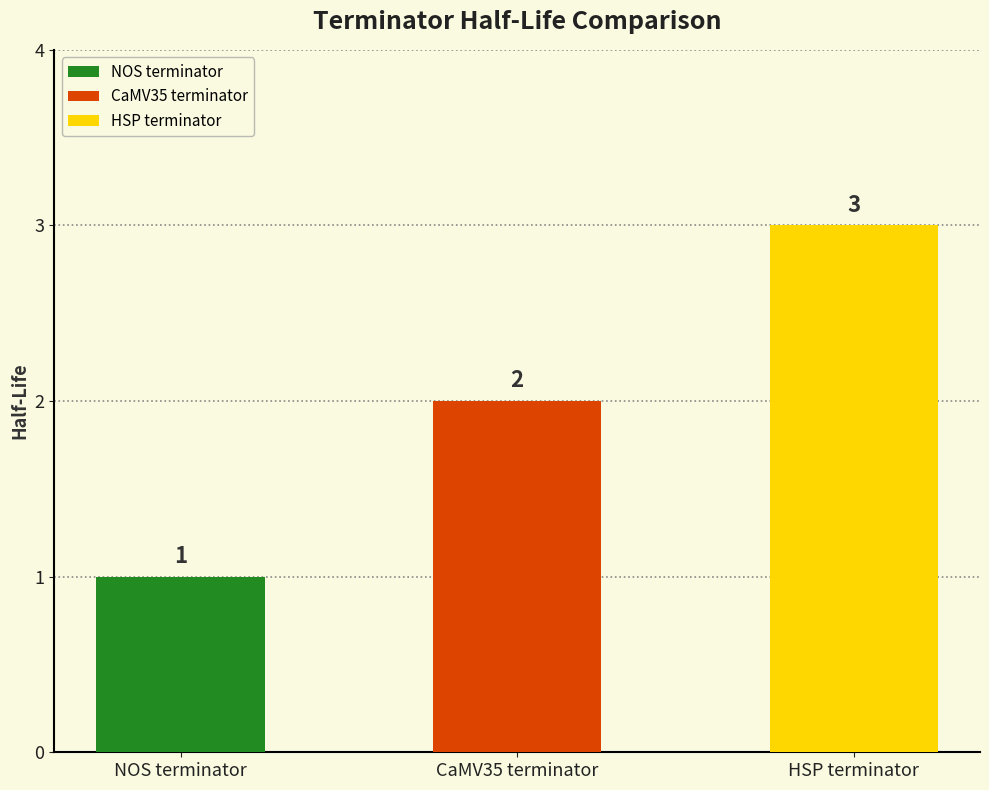

How many values are between 1 and 3?

3